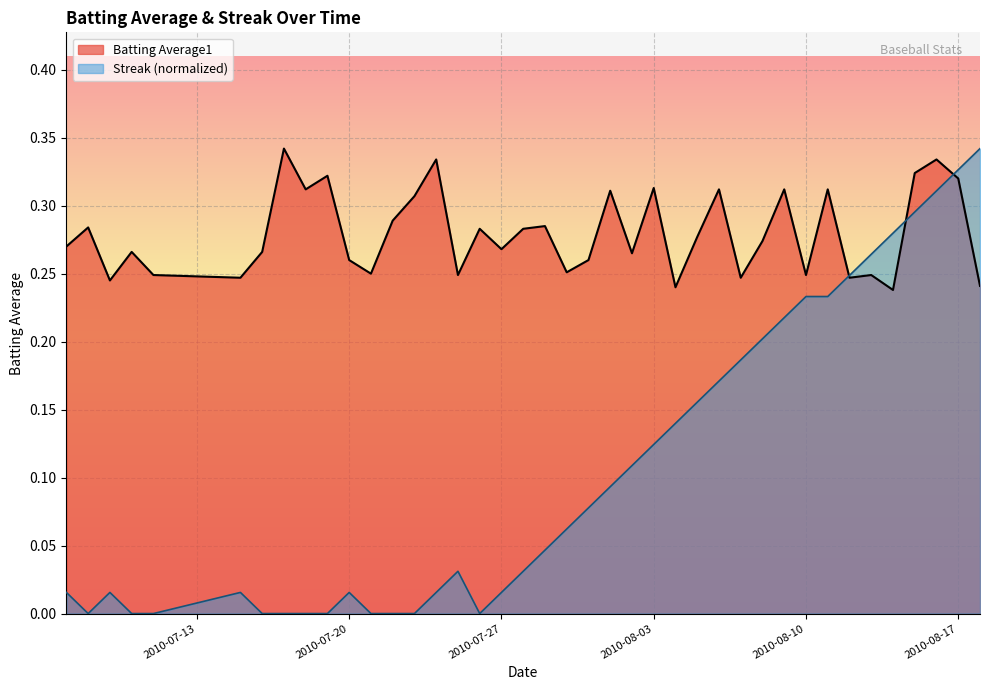

List the series in order of their overall mean, highest first.

Batting Average1, Streak (normalized)